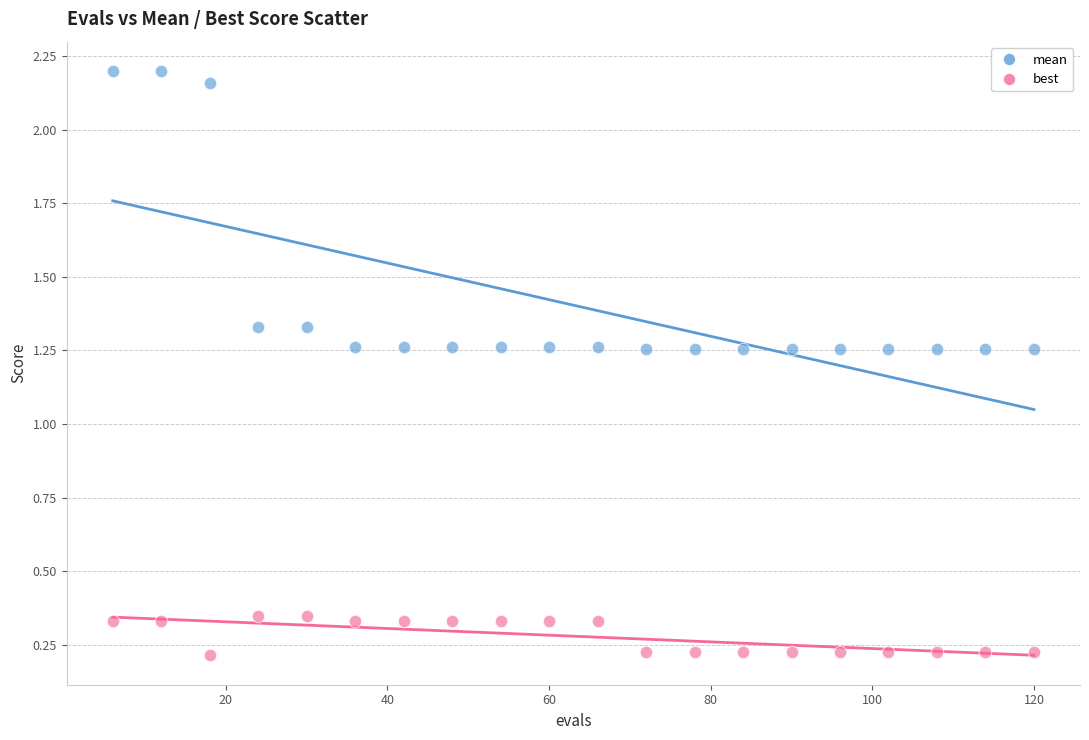

Which series has the widest spread of Y values?

mean